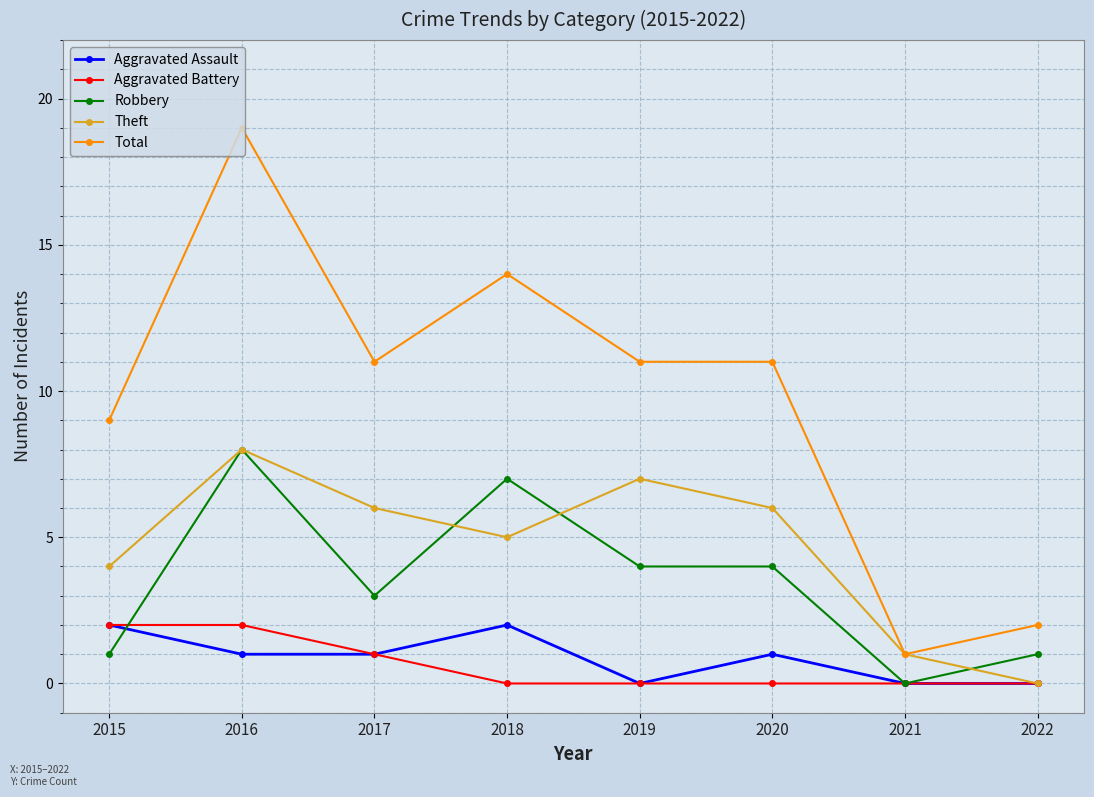

How many series are shown in this chart?

5